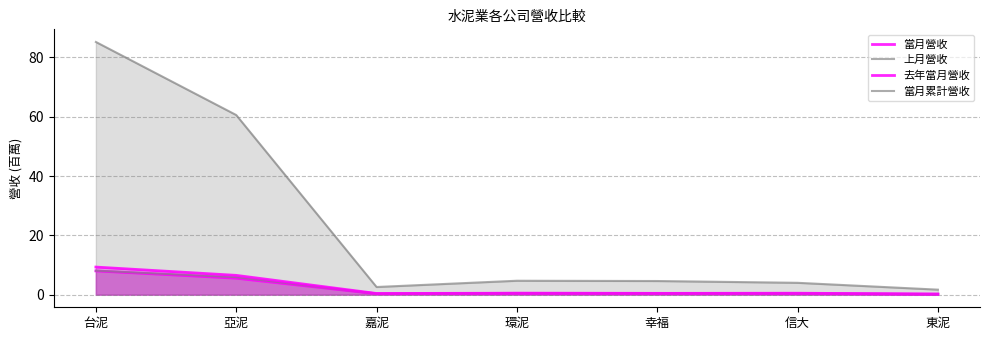

What value does the 當月營收 series have at 幸福?

0.4